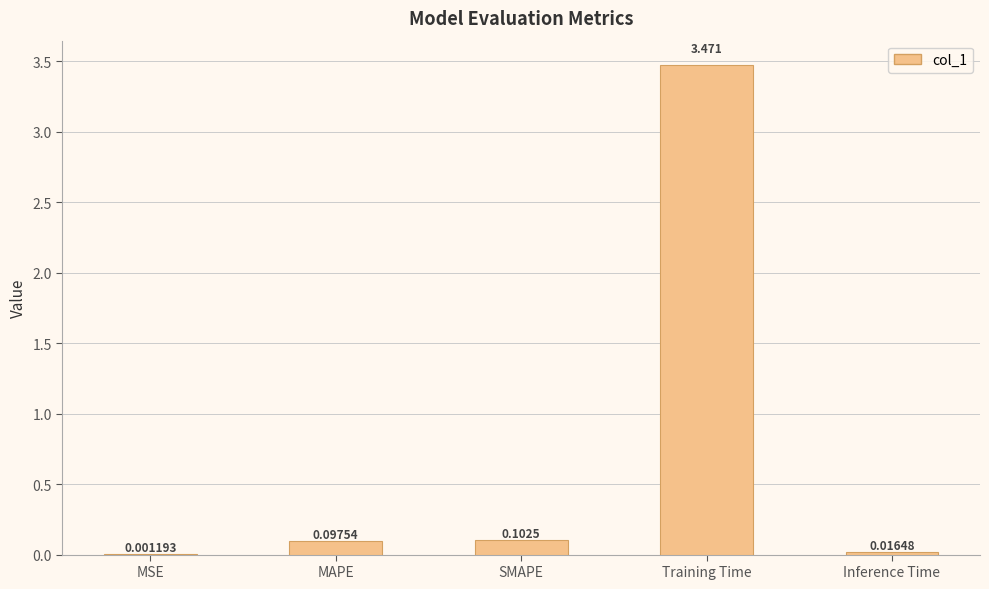

Which label corresponds to the largest value in the chart?

Training Time